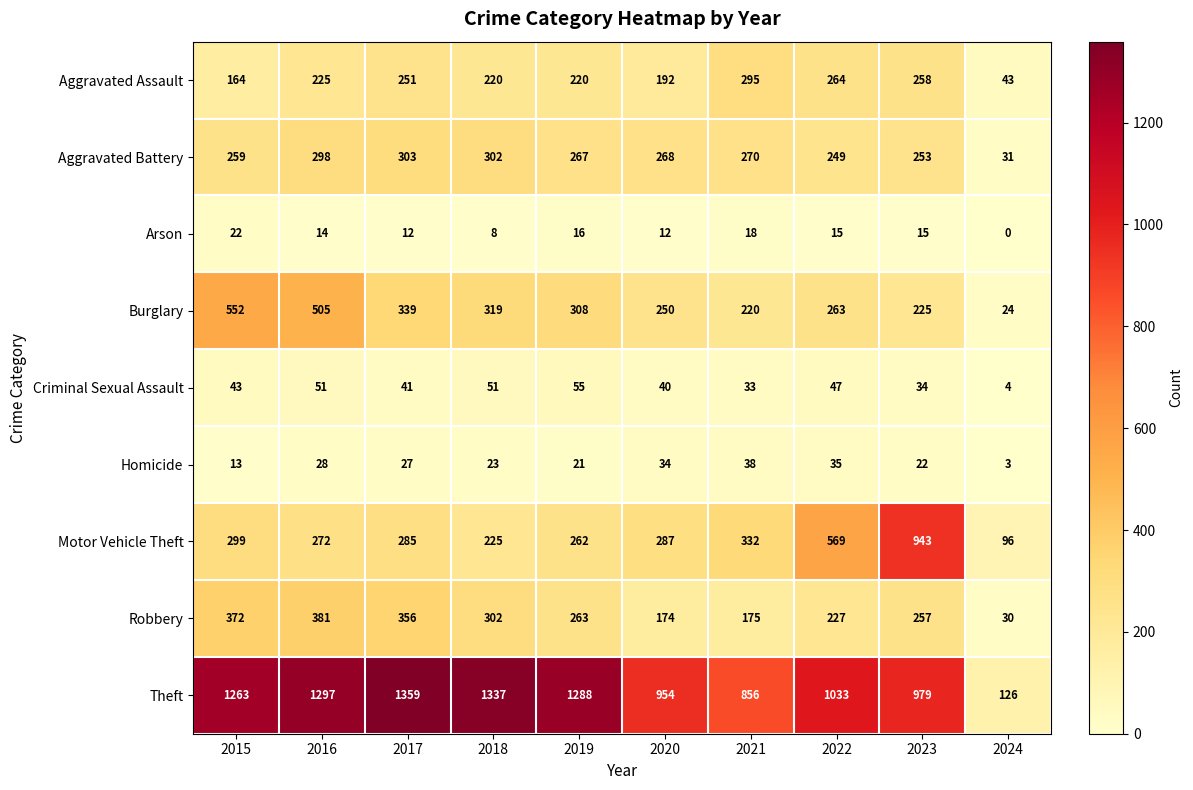

What value does the Homicide series have at 2022?

35